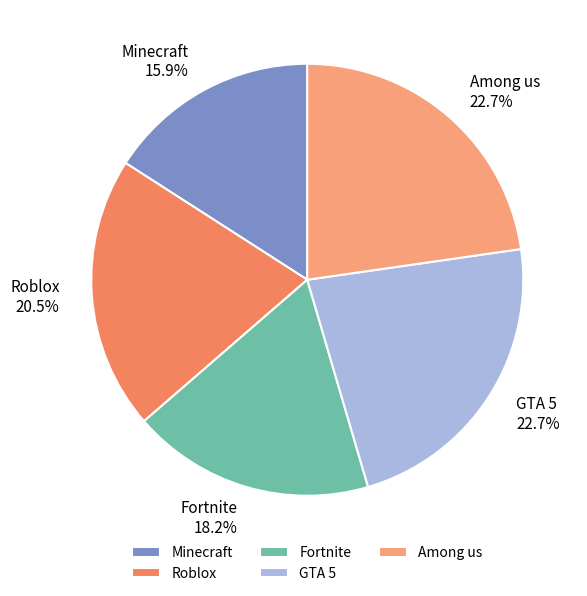

Does Minecraft account for over 50% of the chart?

No